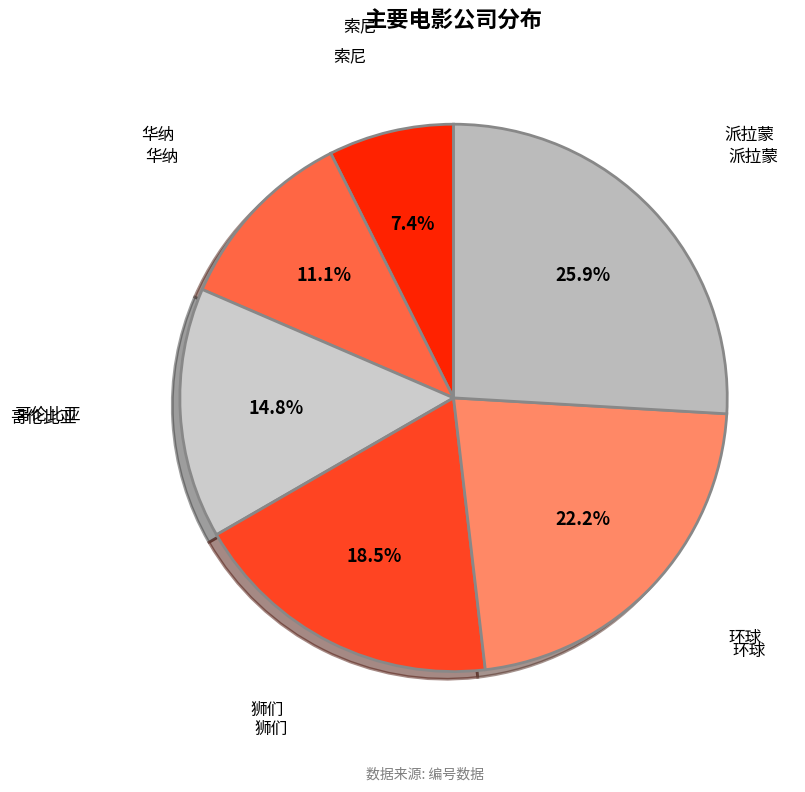

How many segments does this pie chart have?

6